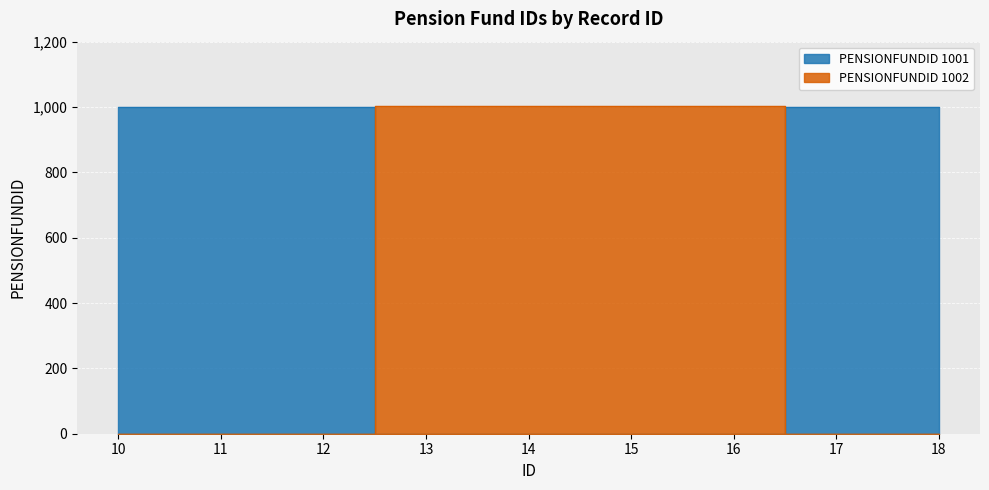

How many PENSIONFUNDID 1001 values are between 0 and 1001?

9